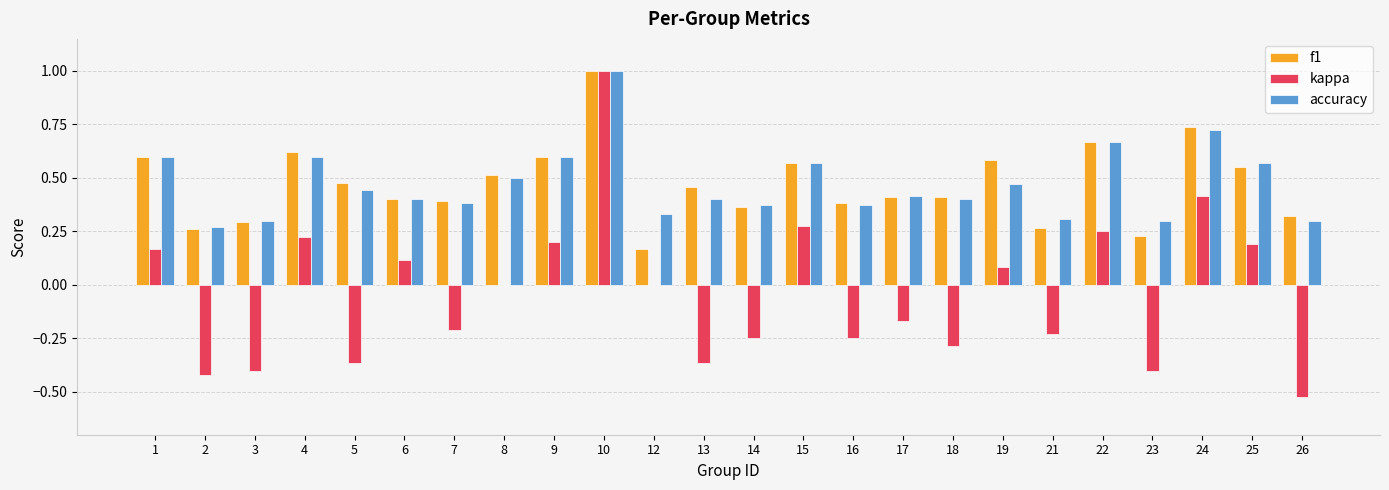

At which category is the sum across all series the highest?

10